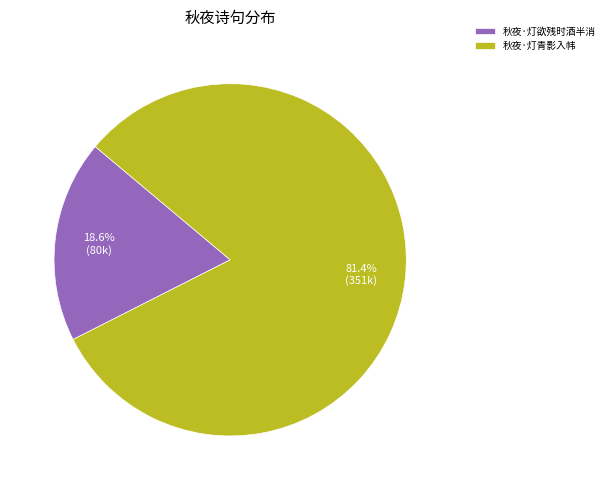

To the nearest percent, what is the average slice percentage?

50%